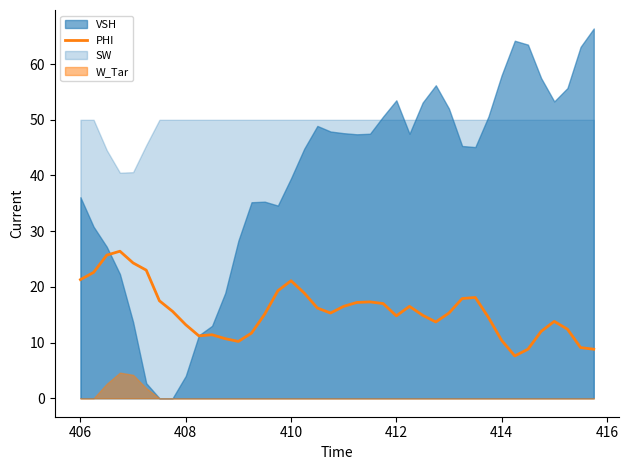

What is the minimum value for PHI?

7.6